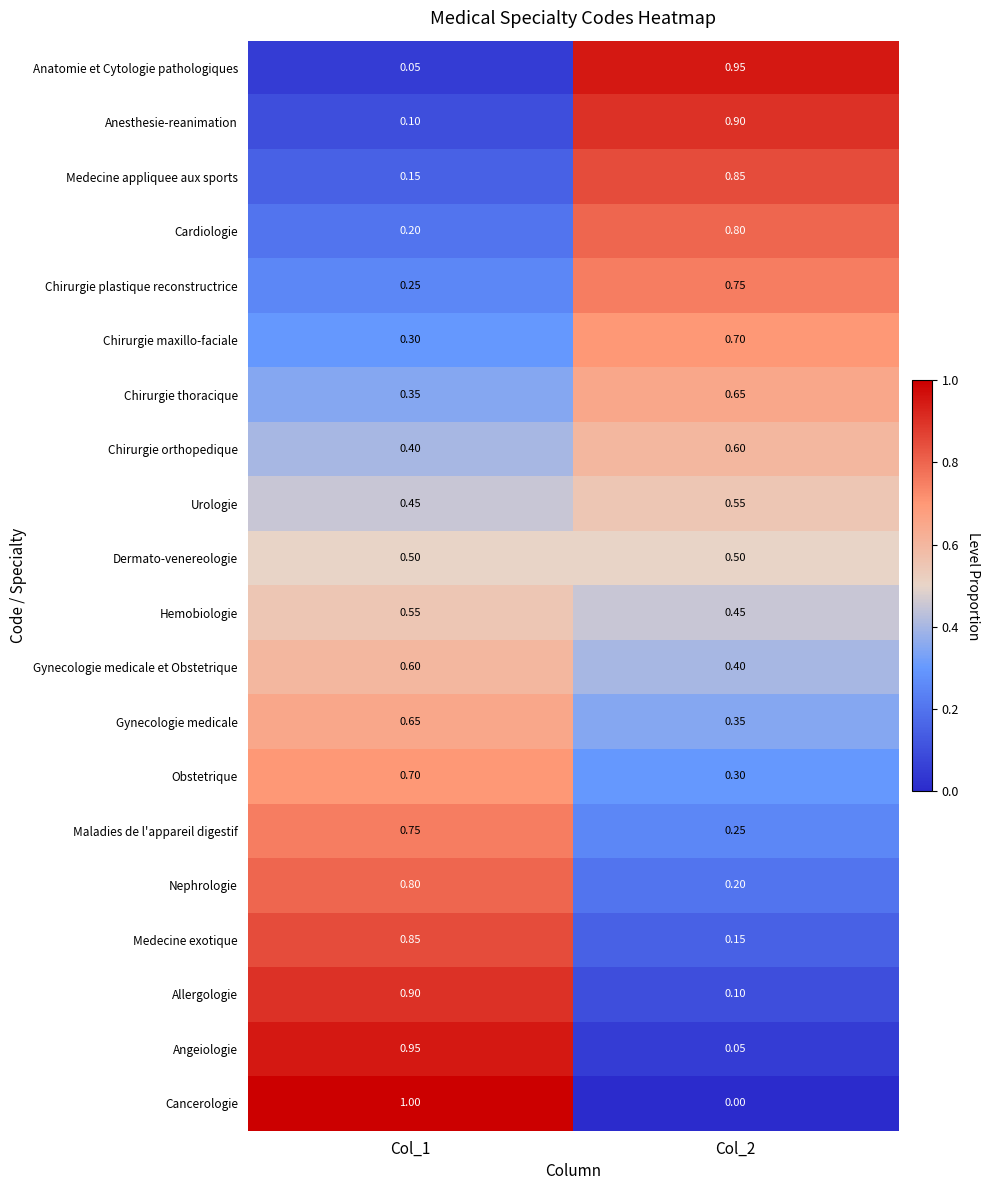

At Col_1, list the series in order from smallest to largest.

Anatomie et Cytologie pathologiques, Anesthesie-reanimation, Medecine appliquee aux sports, Cardiologie, Chirurgie plastique reconstructrice, Chirurgie maxillo-faciale, Chirurgie thoracique, Chirurgie orthopedique, Urologie, Dermato-venereologie, Hemobiologie, Gynecologie medicale et Obstetrique, Gynecologie medicale, Obstetrique, Maladies de l'appareil digestif, Nephrologie, Medecine exotique, Allergologie, Angeiologie, Cancerologie